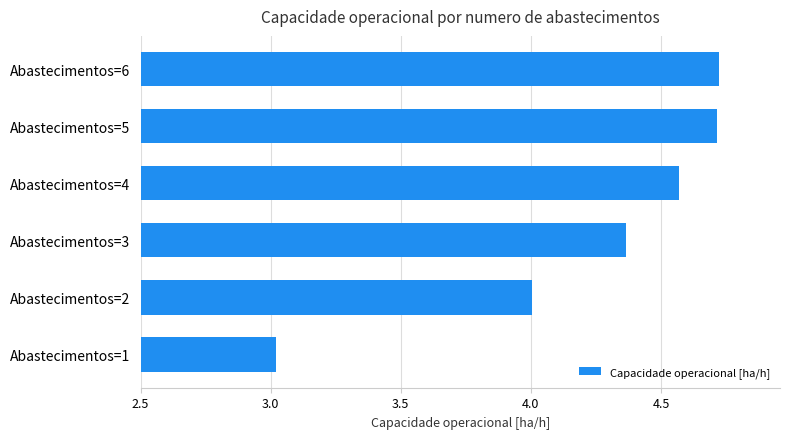

How many bars are there in total?

6